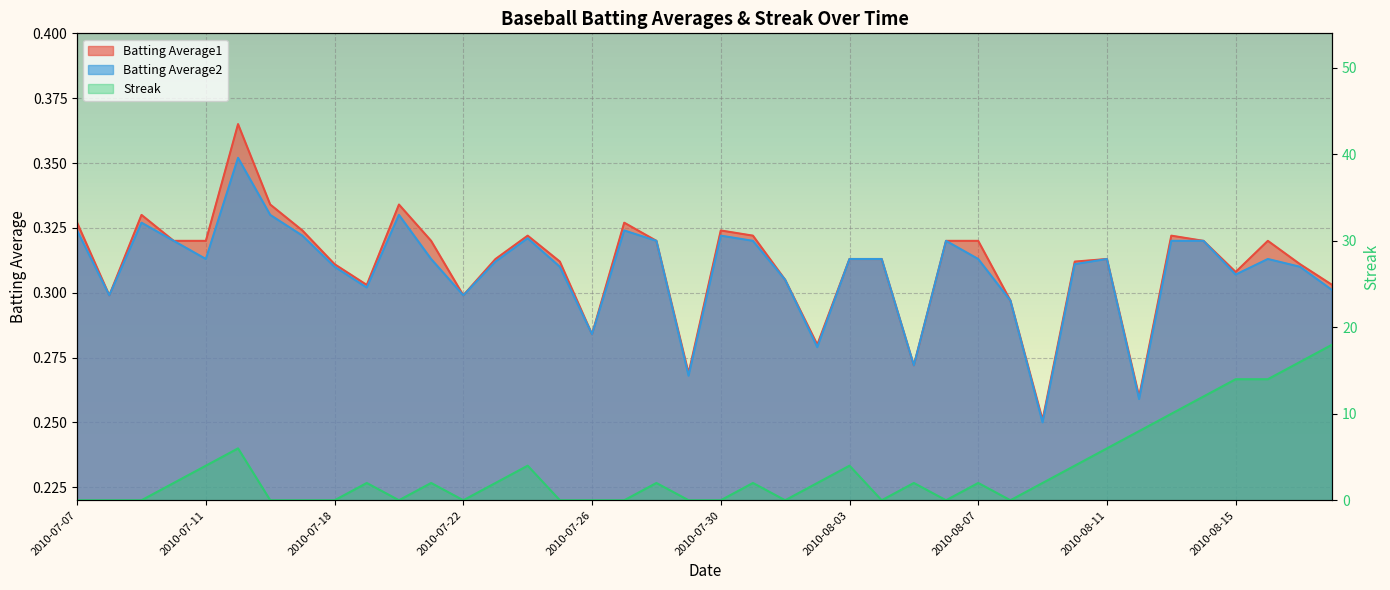

Rank the series at 2010-08-02 from lowest to highest value.

Batting Average2, Batting Average1, Streak